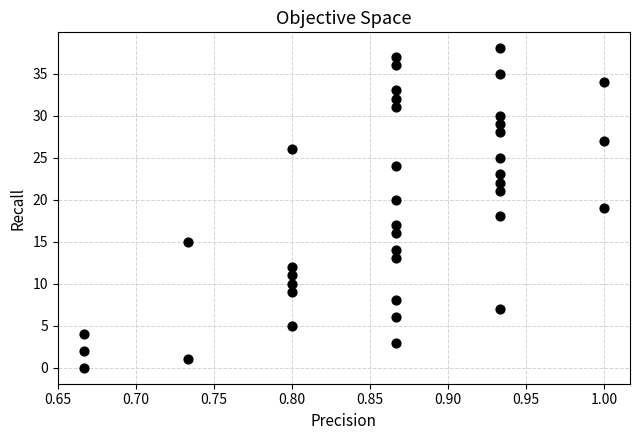

What is the range of Y values (max minus min)?

38